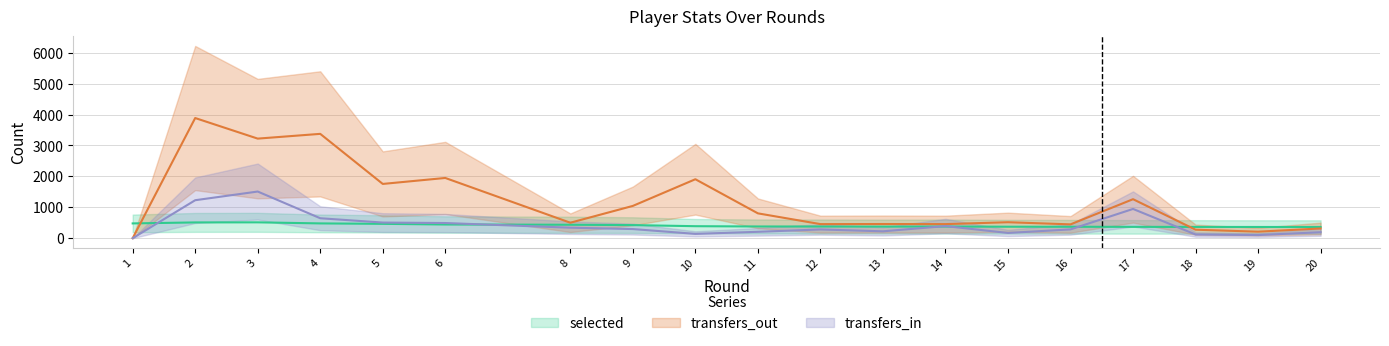

Between 5 and 17, which is larger?

5